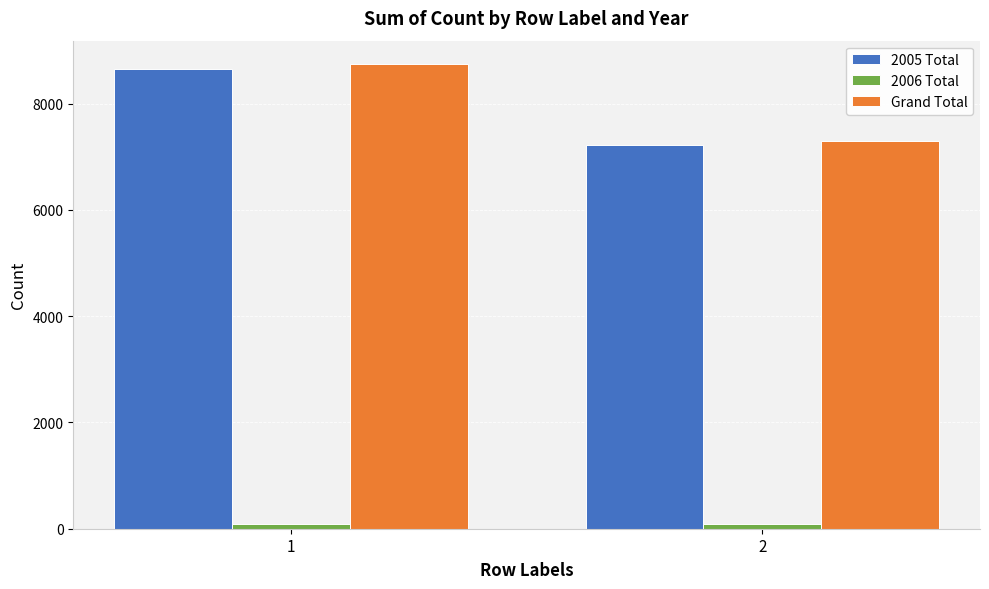

List the labels in order of Grand Total value, largest first.

1, 2